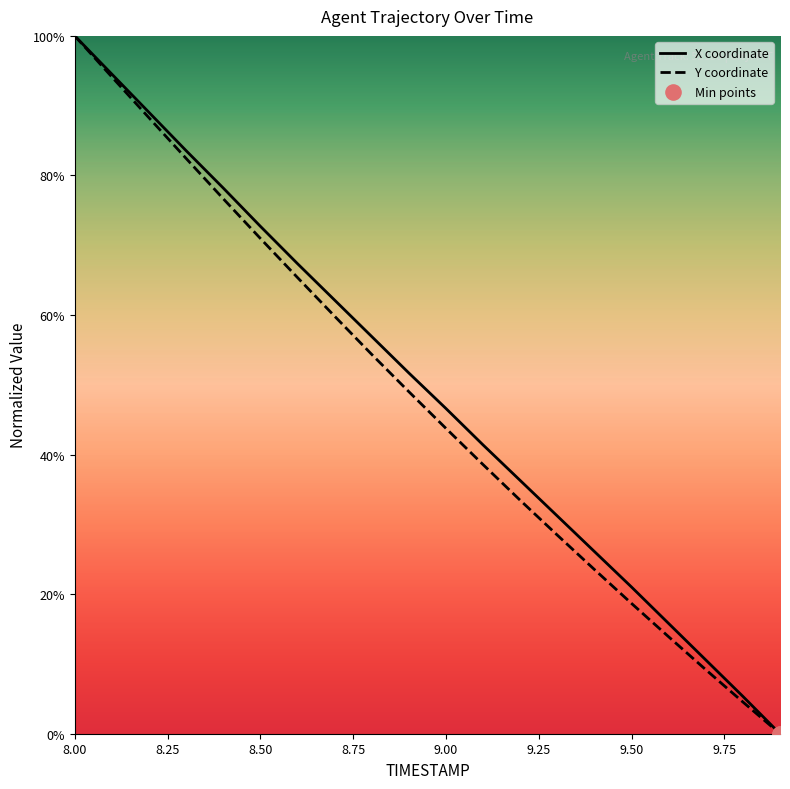

The value of X coordinate at 8.50 is 33.2. True or false?

False